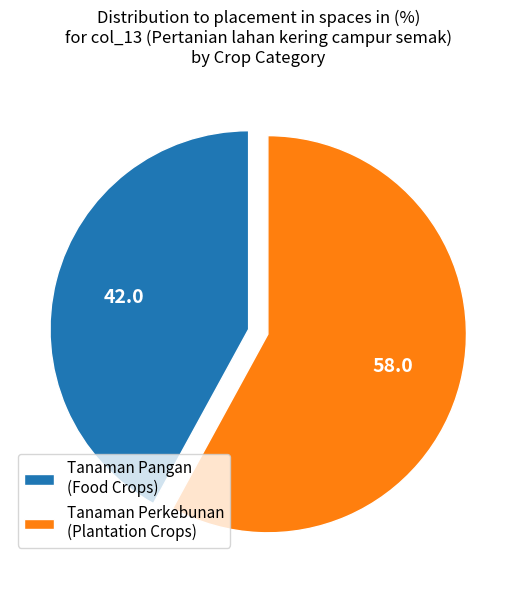

Which category has the smallest portion of the pie?

Tanaman Pangan (Food Crops)